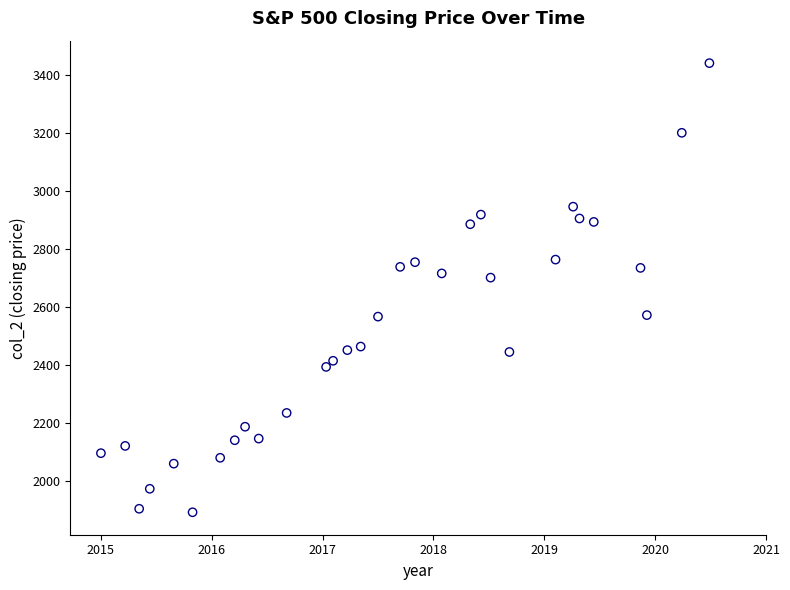

What is the range of Y values (max minus min)?

1549.4